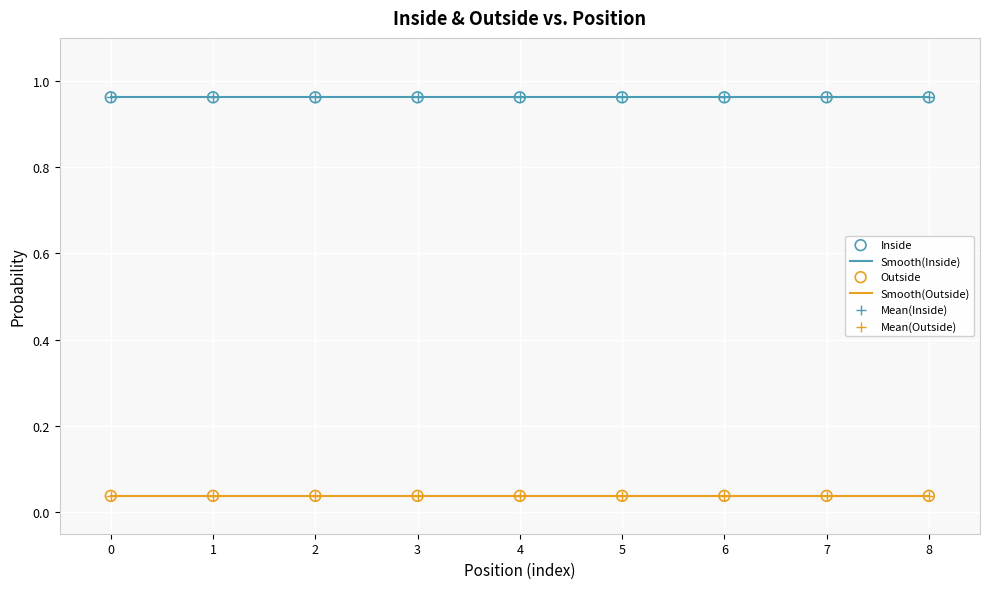

What is the spread (max minus min) of values at 0?

0.9